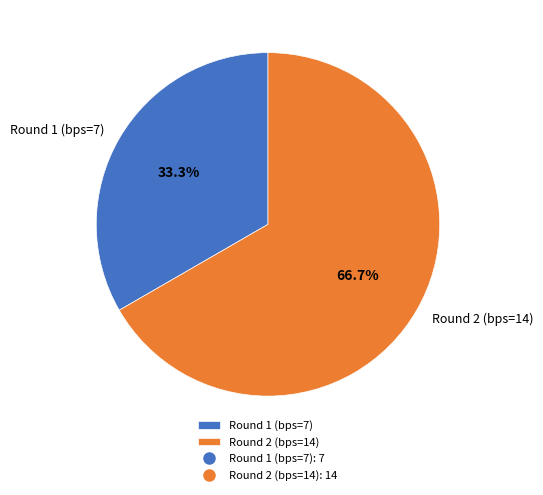

How many slices are in this pie chart?

2